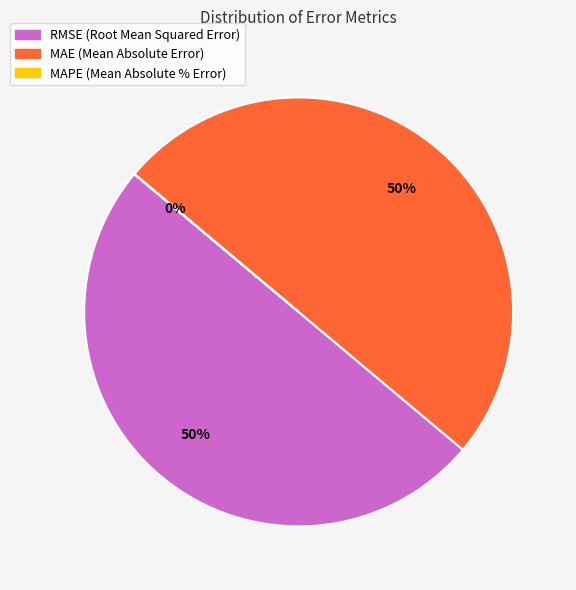

To the nearest percent, what is the difference between the largest and smallest slice percentages?

50%